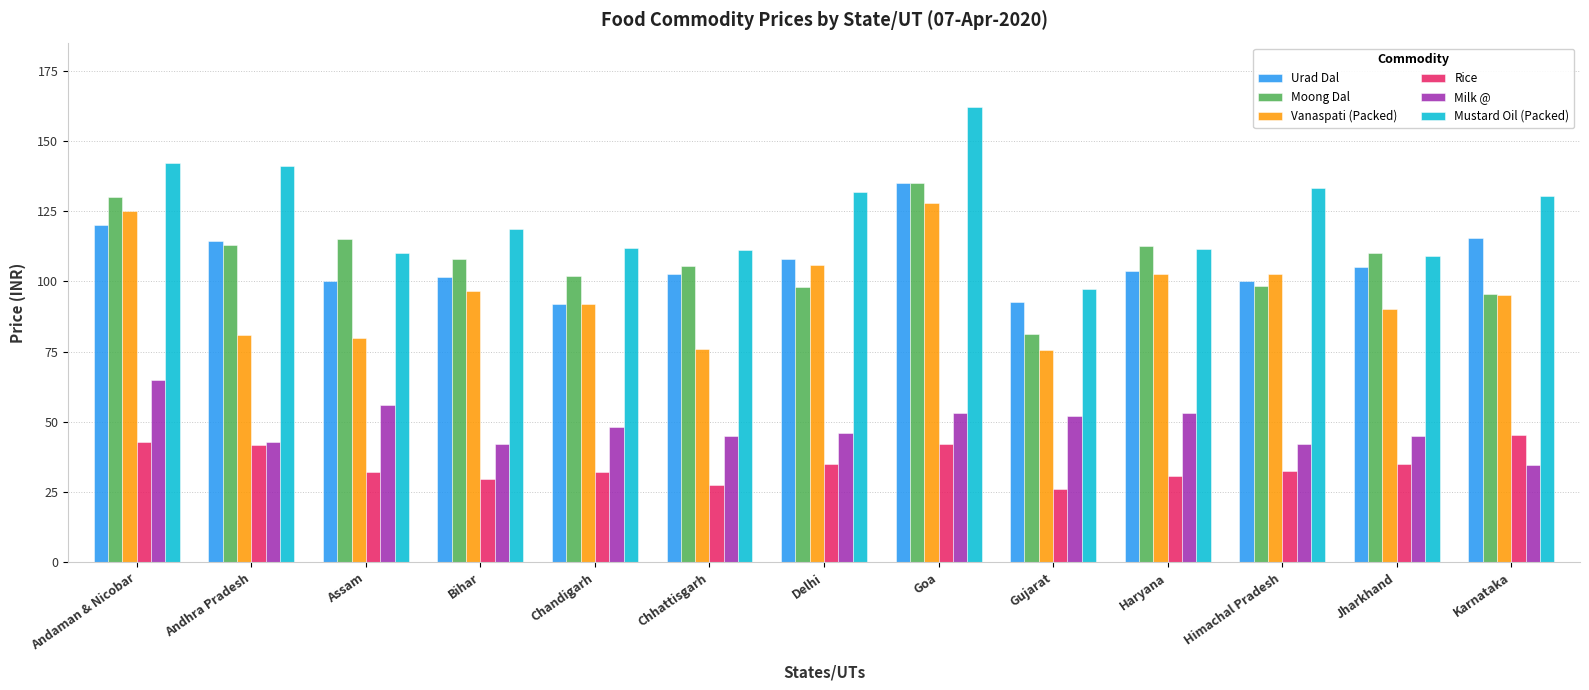

Where does the Moong Dal series first go above 108?

Andaman & Nicobar